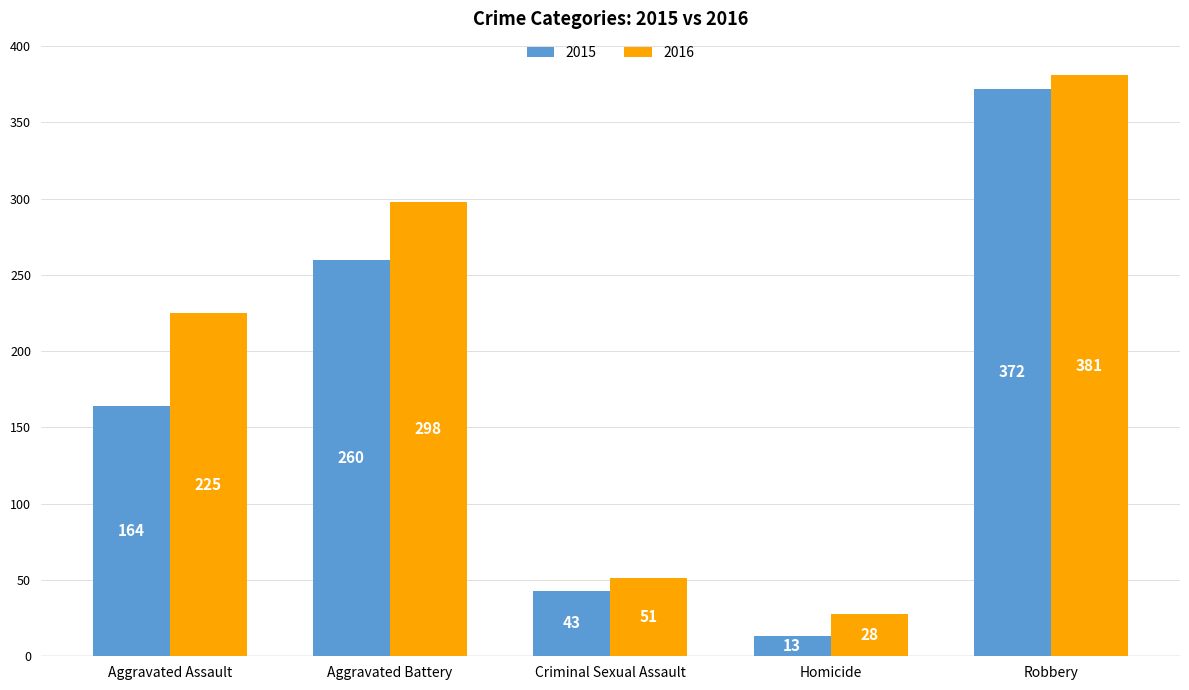

At which label does 2015 reach its minimum?

Homicide